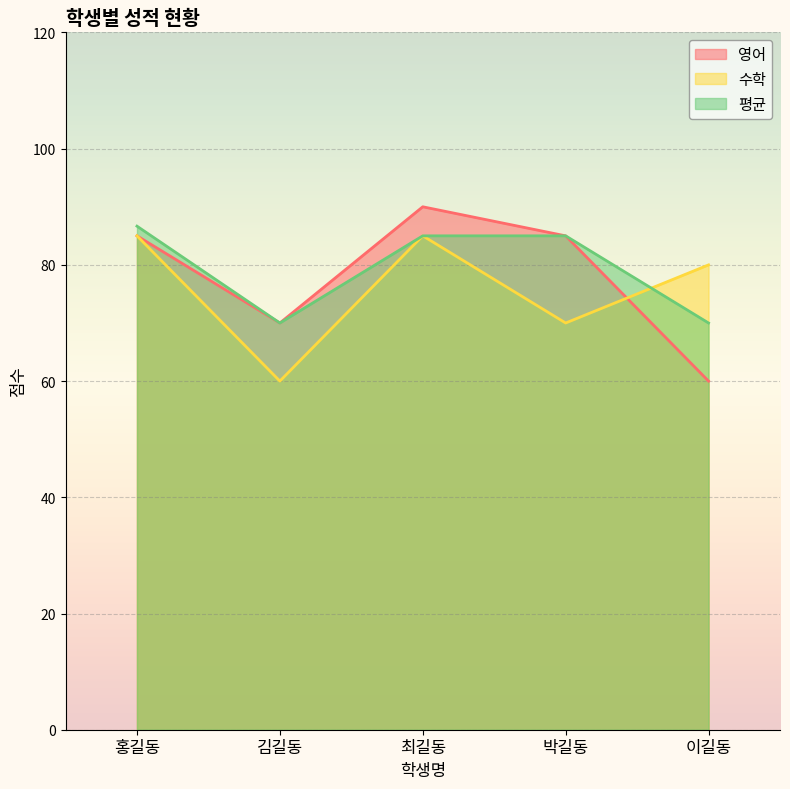

List the series in order of their overall mean, highest first.

평균, 영어, 수학